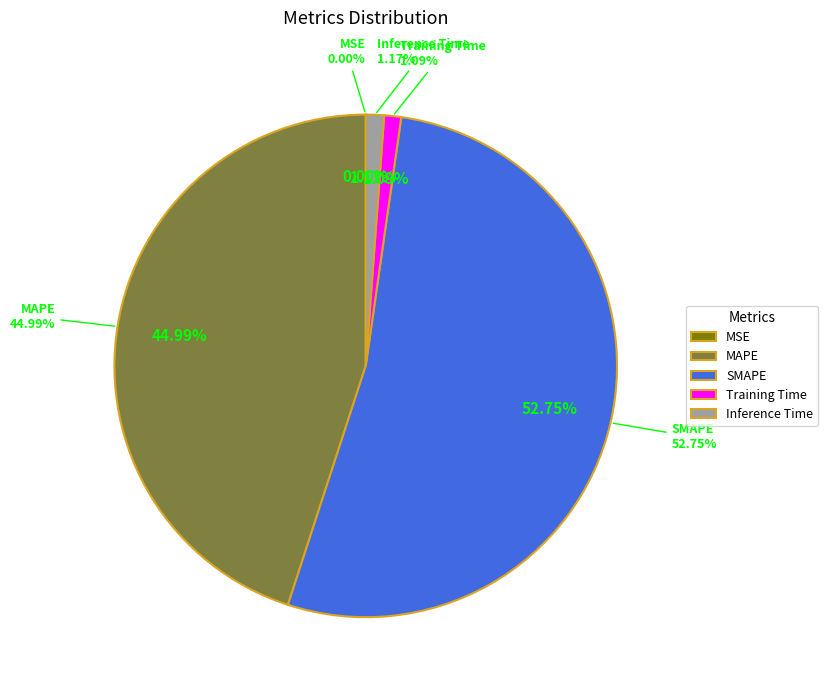

The Inference Time slice represents 11% of the pie. True or false?

False